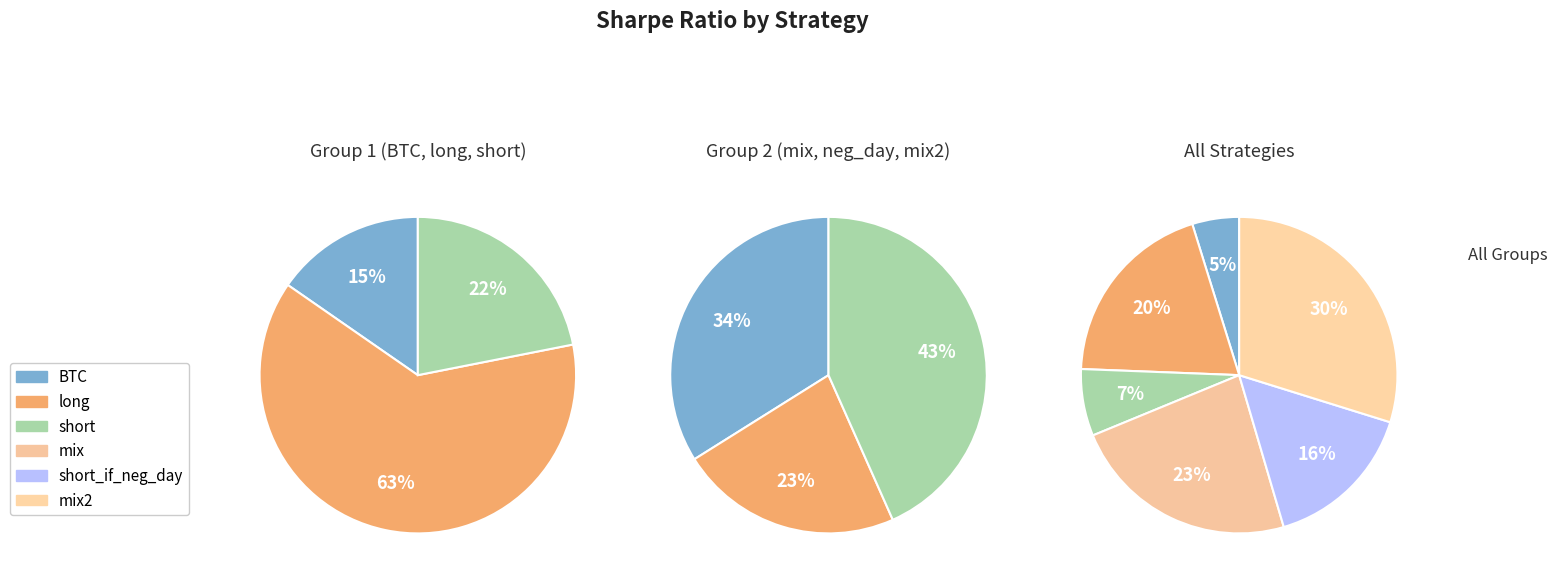

What percentage is the long slice, to the nearest percent?

20%